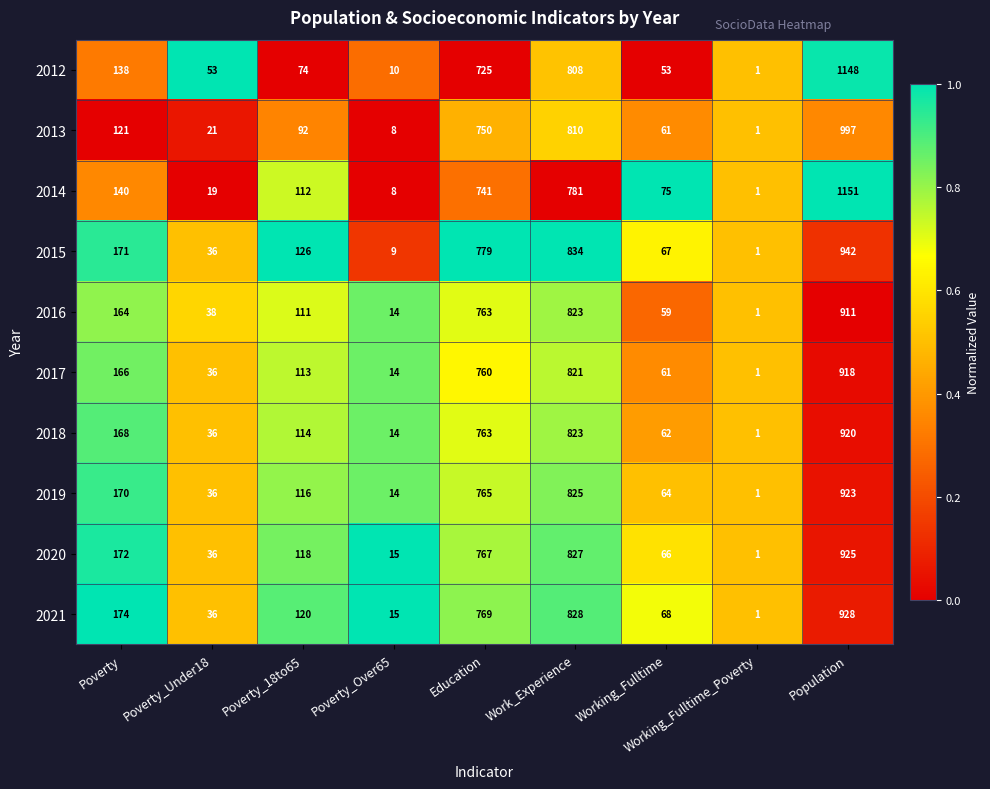

How many series are shown in this chart?

10